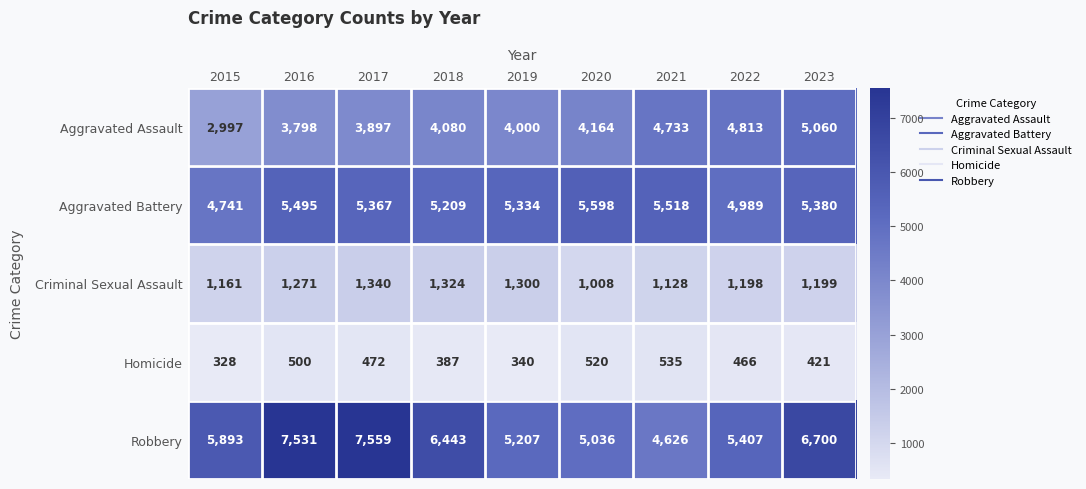

What is the sum of all Homicide values?

3969